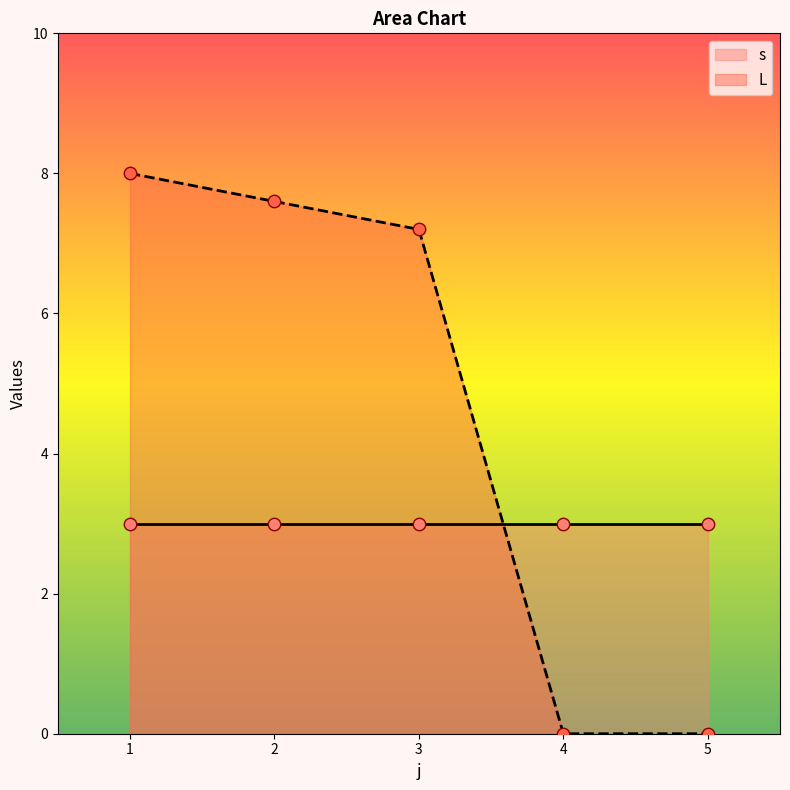

What are all the series names shown in the legend?

s, L